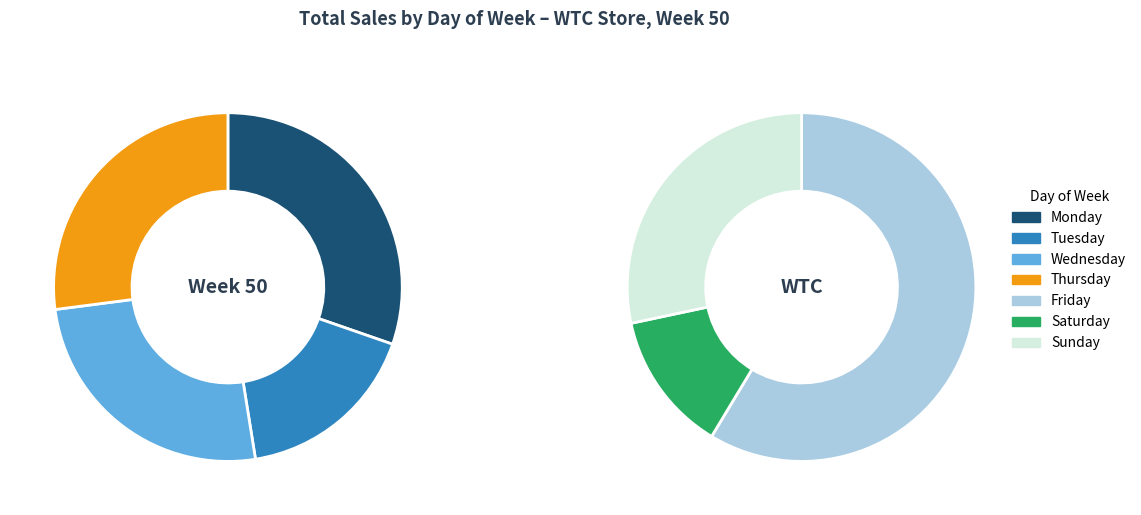

Which slice is the smallest?

Saturday